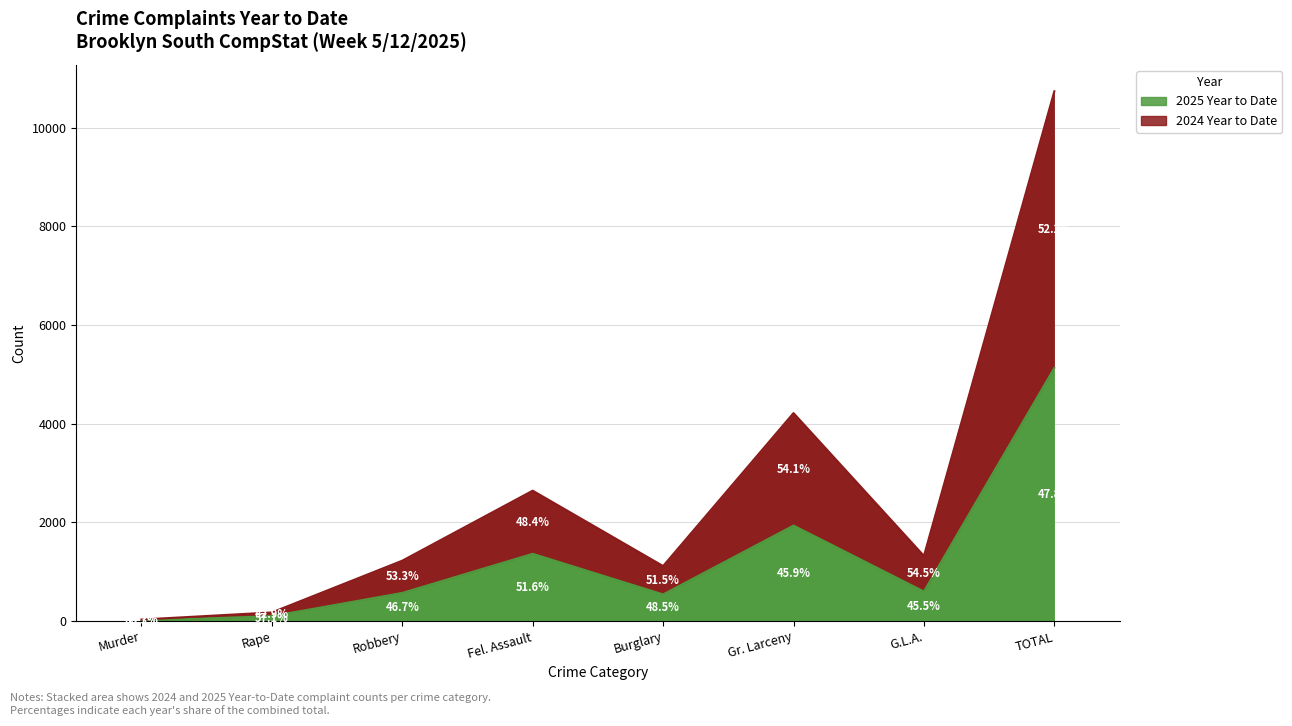

Which category has the highest value in the 2024 Year to Date series?

TOTAL